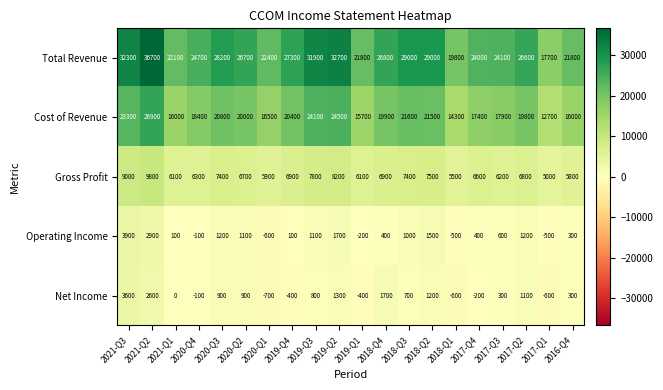

What is the difference between the maximum and minimum values in the Total Revenue series?

19000